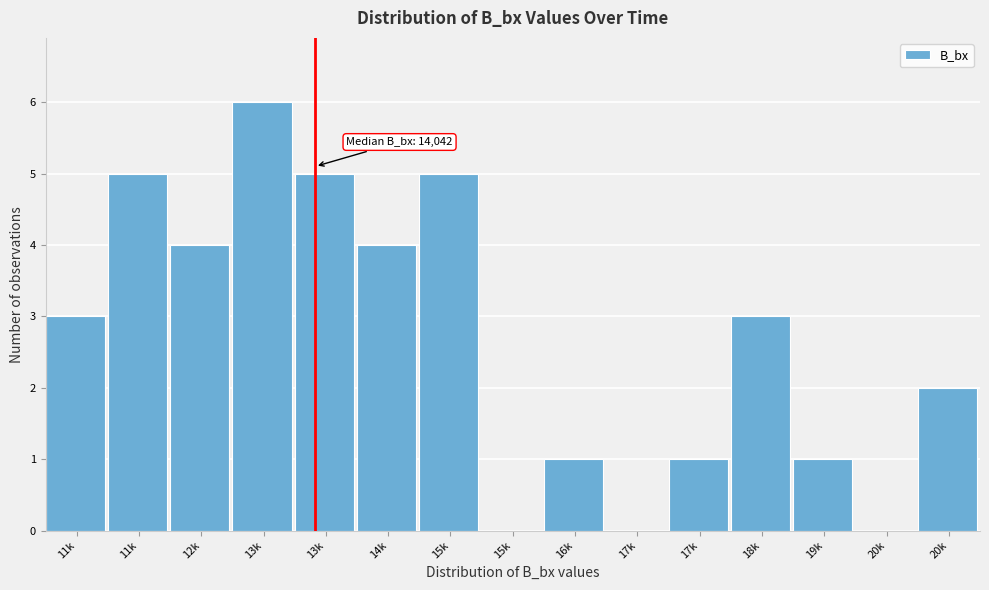

How many categories are shown in the chart?

15